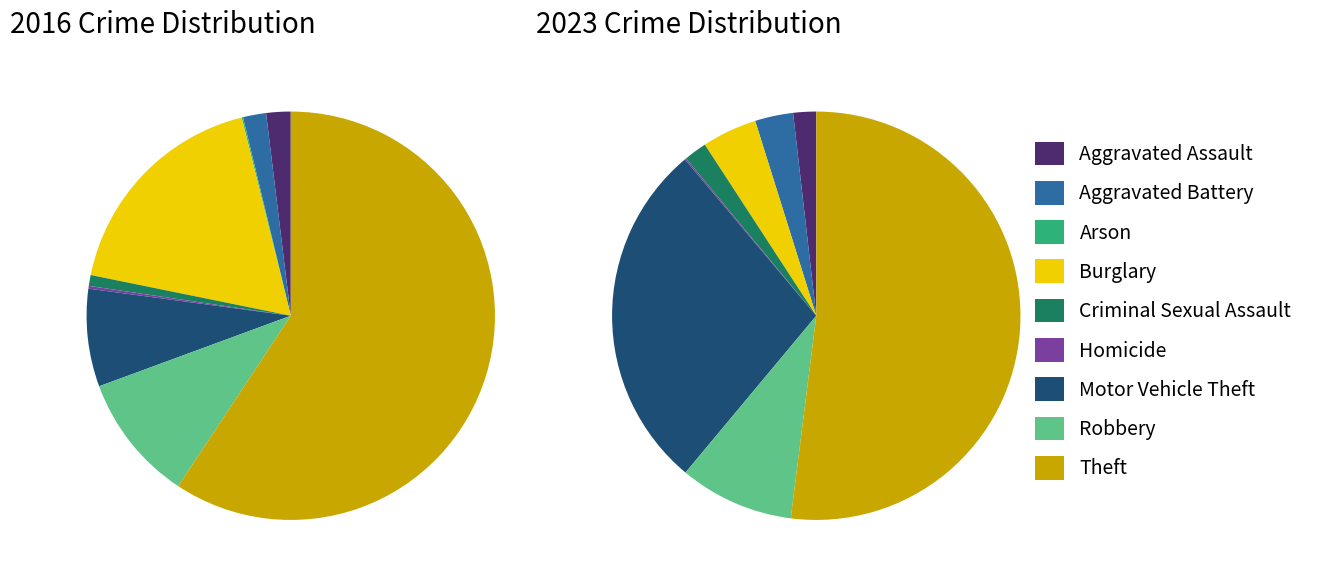

How many slices are in this pie chart?

9